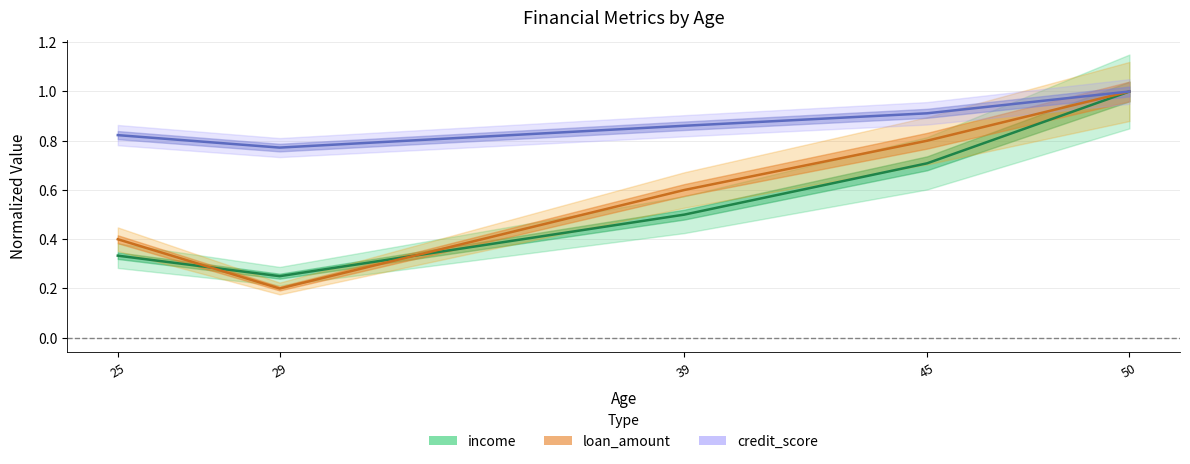

What is the average value of the credit_score series?

0.9